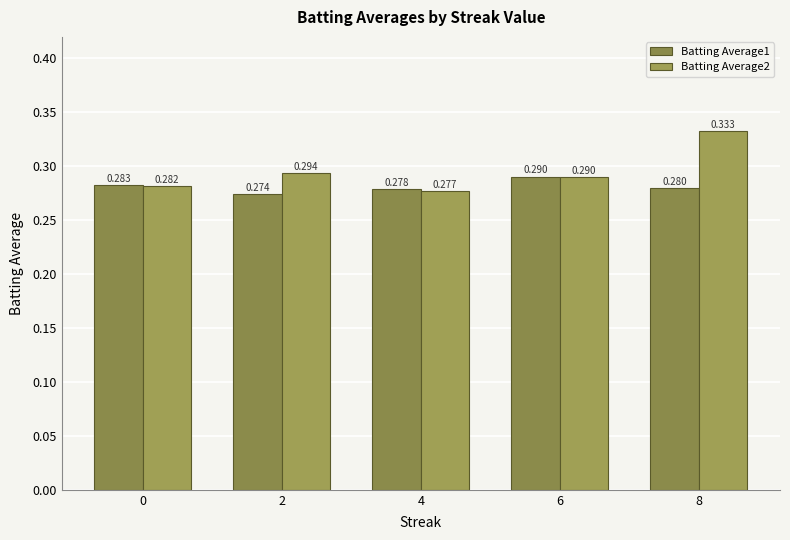

How many bars are there in each group?

2